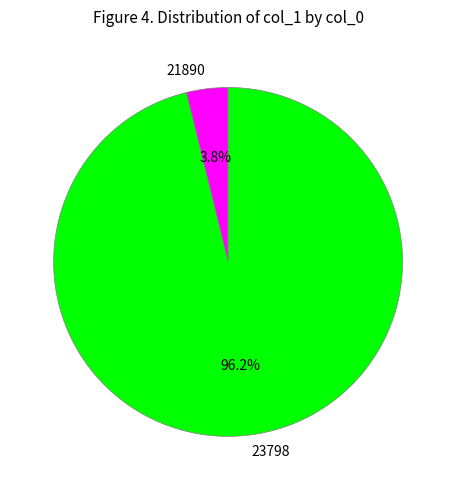

Which has a higher value, 23798 or 21890?

23798